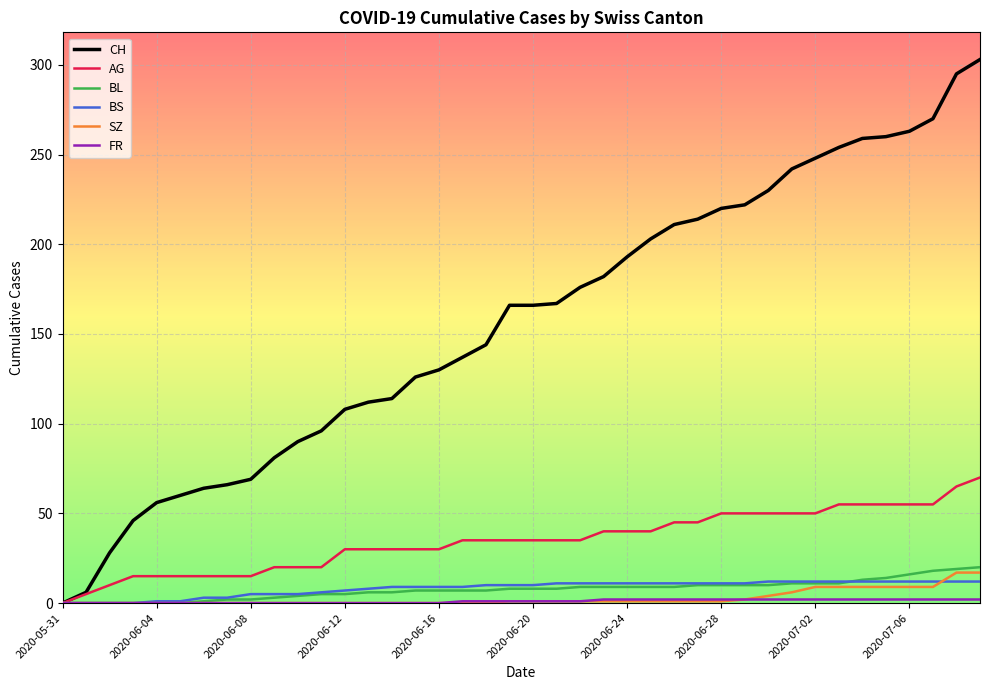

What is the difference between the maximum and second lowest values in the AG series?

65